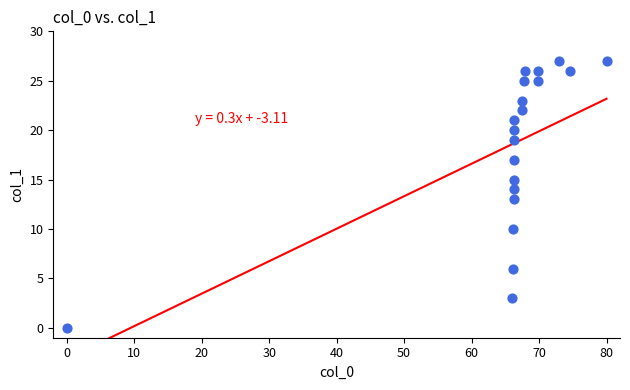

What is the range of Y values (max minus min)?

27